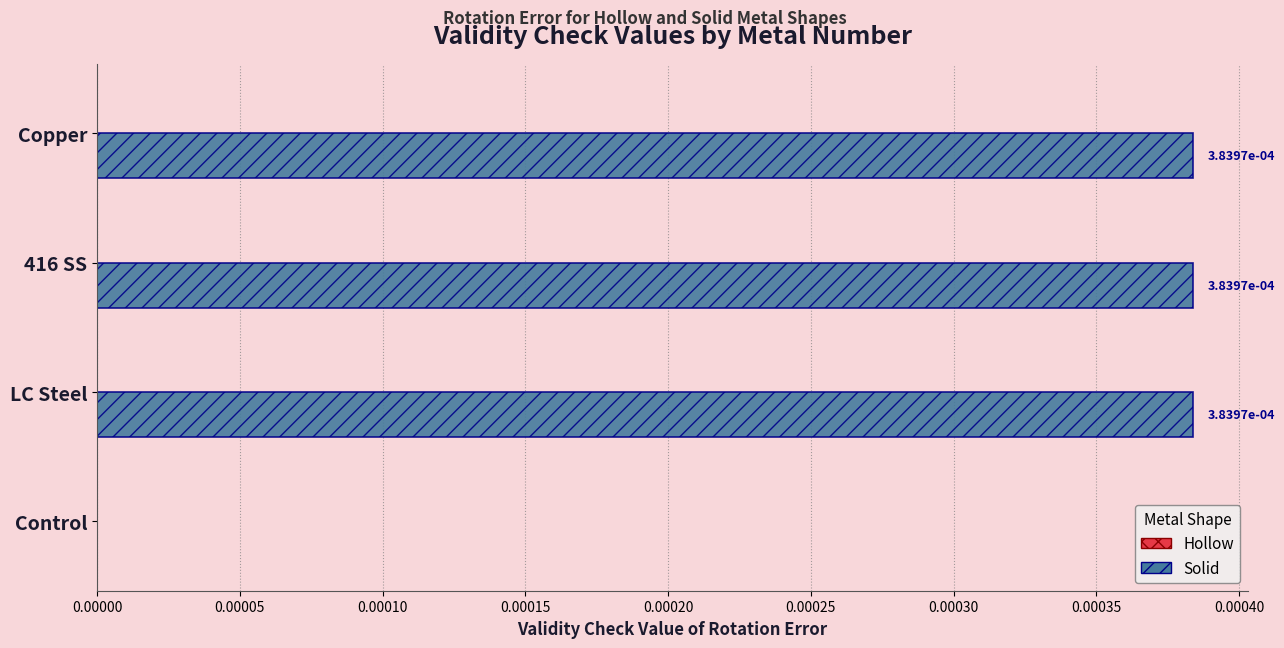

Is it true that the value at Control is 0.0?

True